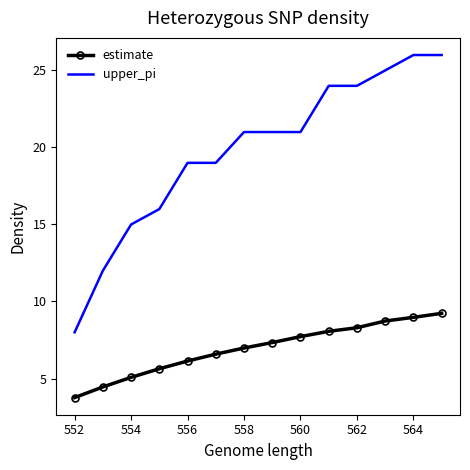

Which series has the largest total across all categories?

upper_pi